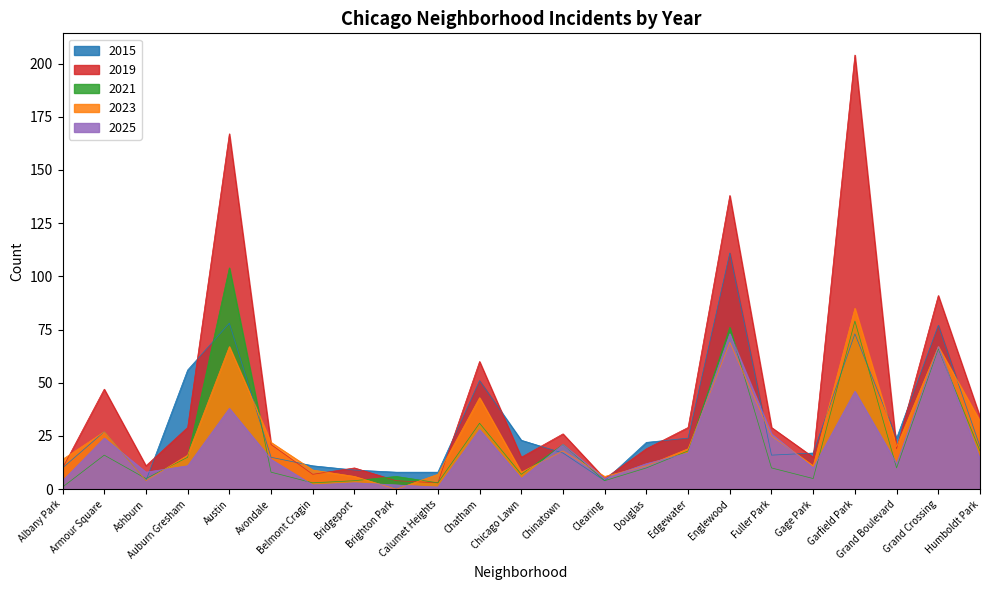

Which category has the lowest value across all series?

Brighton Park